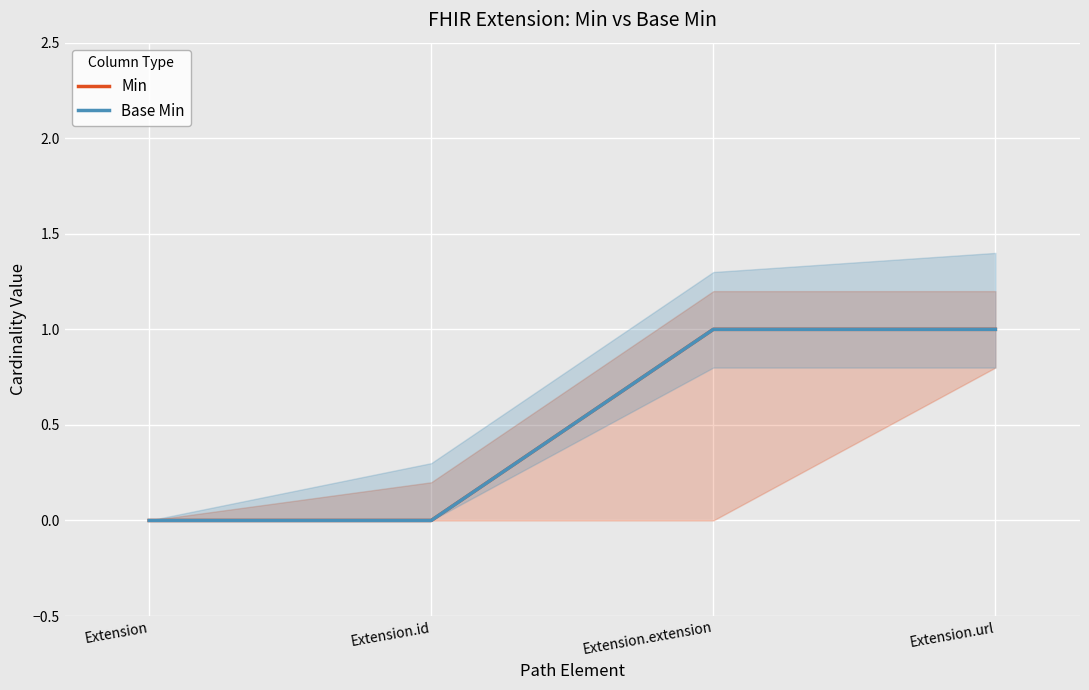

How many distinct data groups are displayed?

2